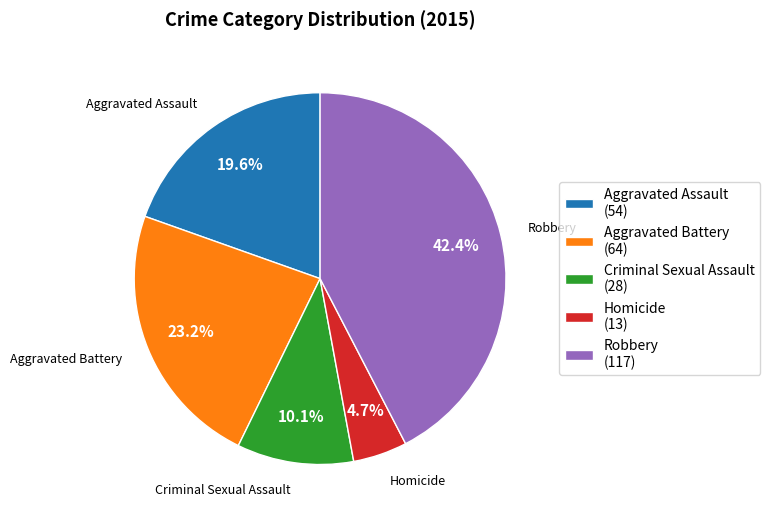

Does Homicide represent more than half of the total?

No